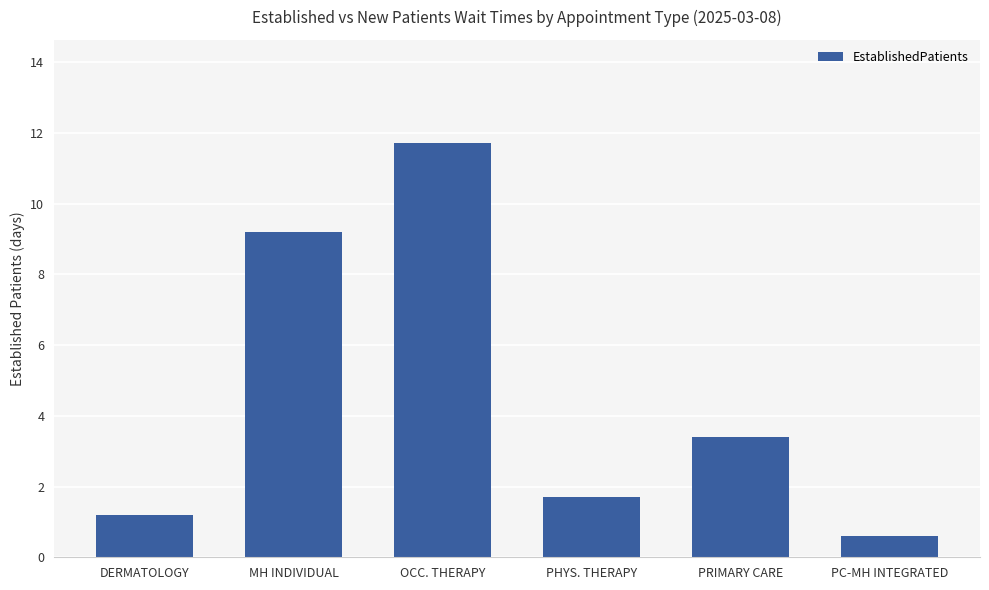

What is the label of the 6th bar from the left?

PC-MH INTEGRATED